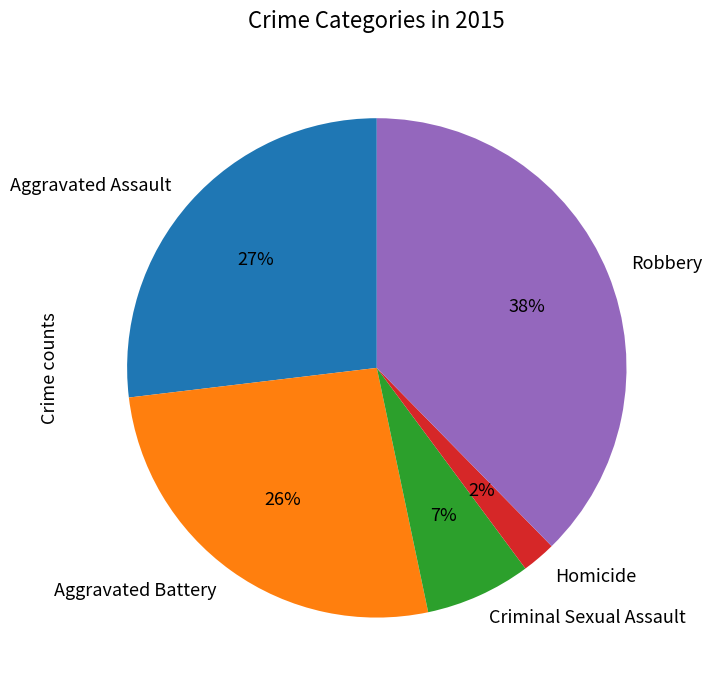

Combined, do Criminal Sexual Assault and Robbery account for over 50%?

No